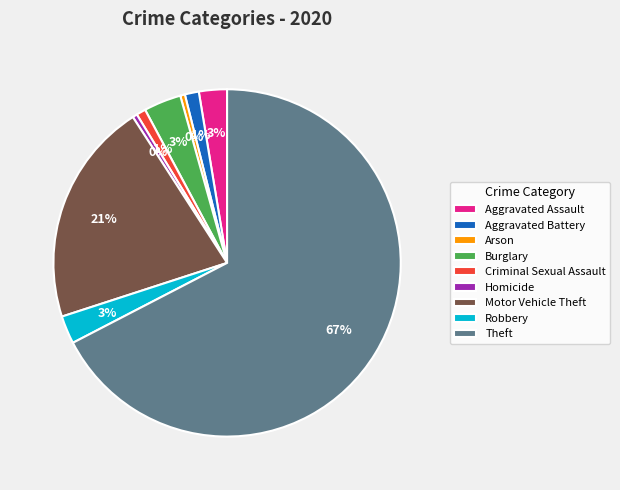

What is the largest slice in the pie chart?

Theft